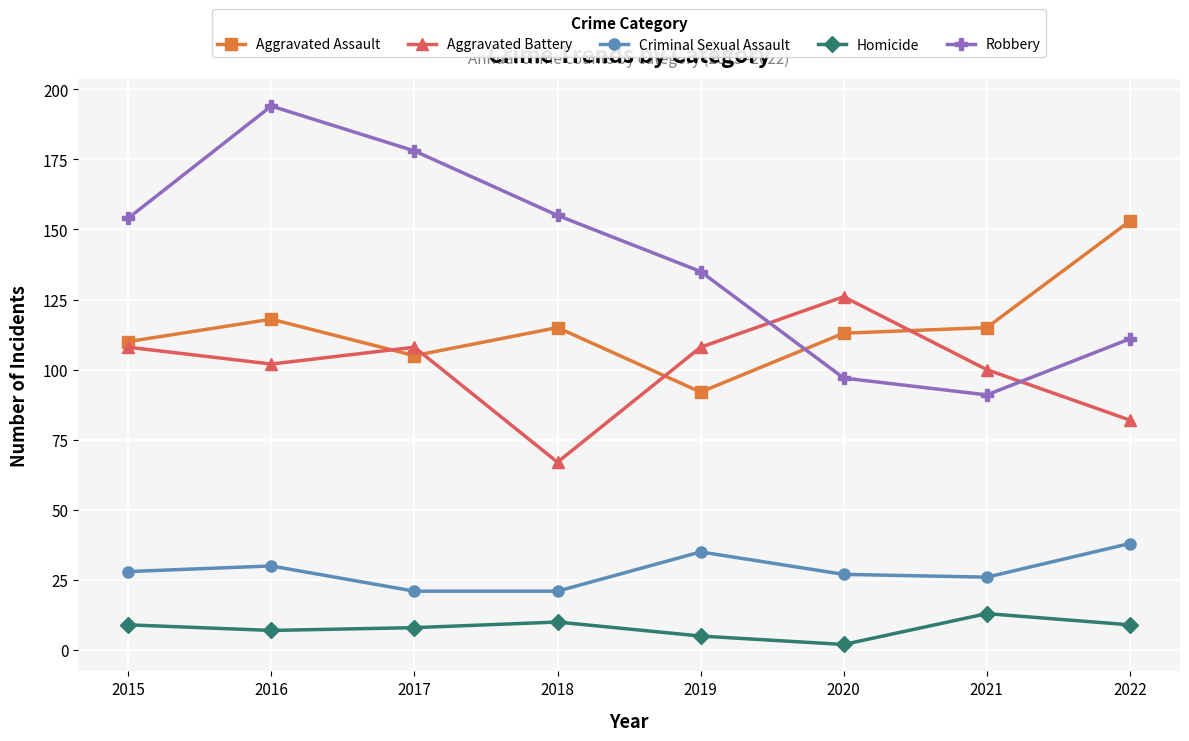

What is the difference between the Criminal Sexual Assault values at 2018 and 2016?

9